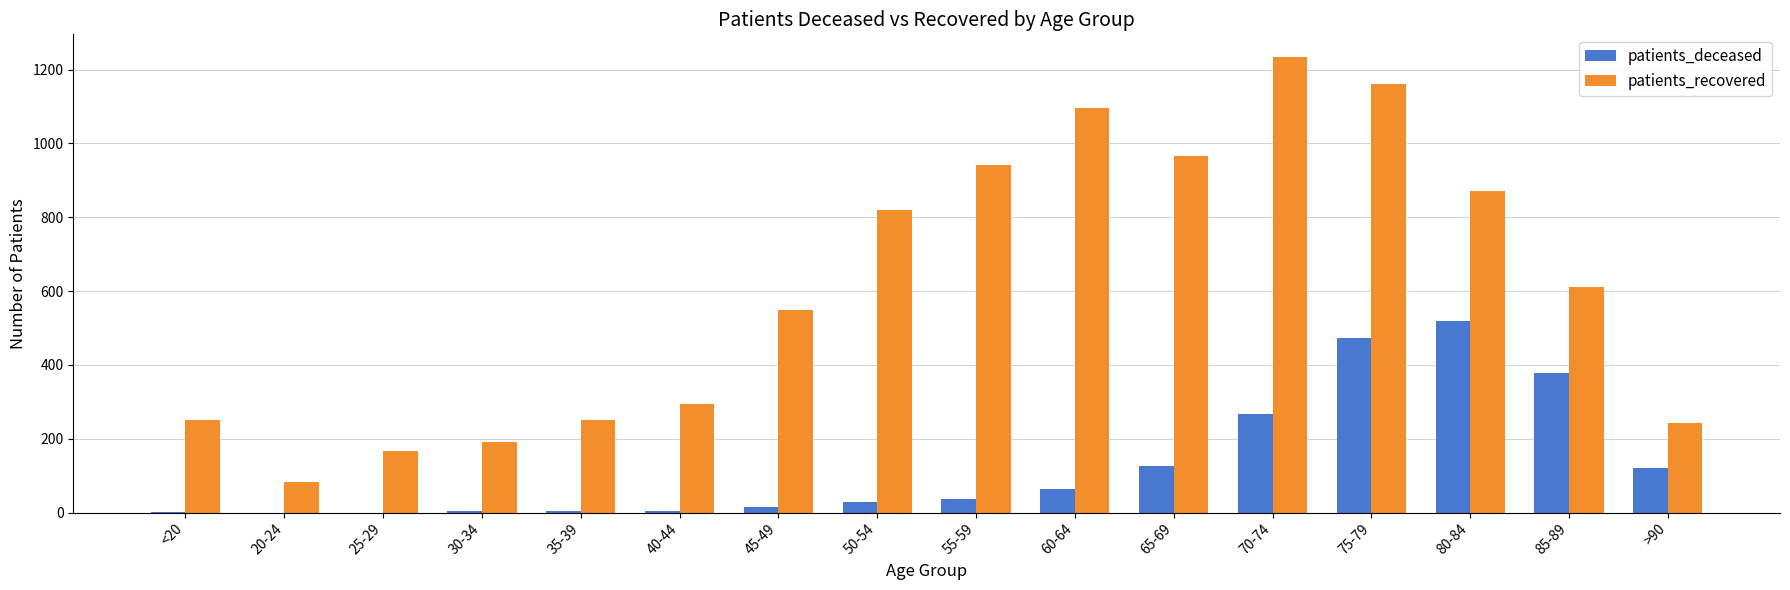

Which series has the largest total across all categories?

patients_recovered